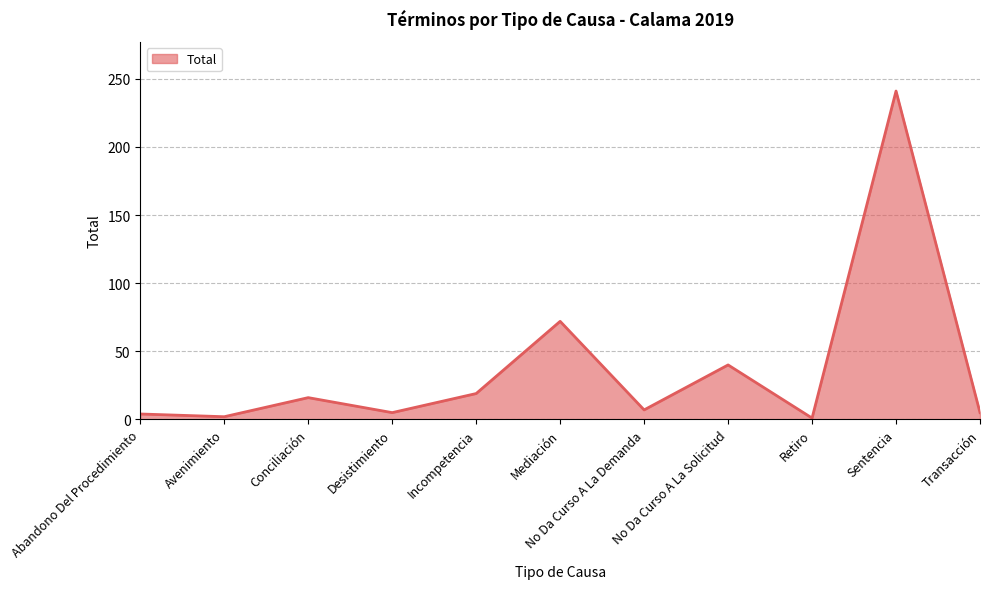

Which category has the highest value across all series?

Sentencia